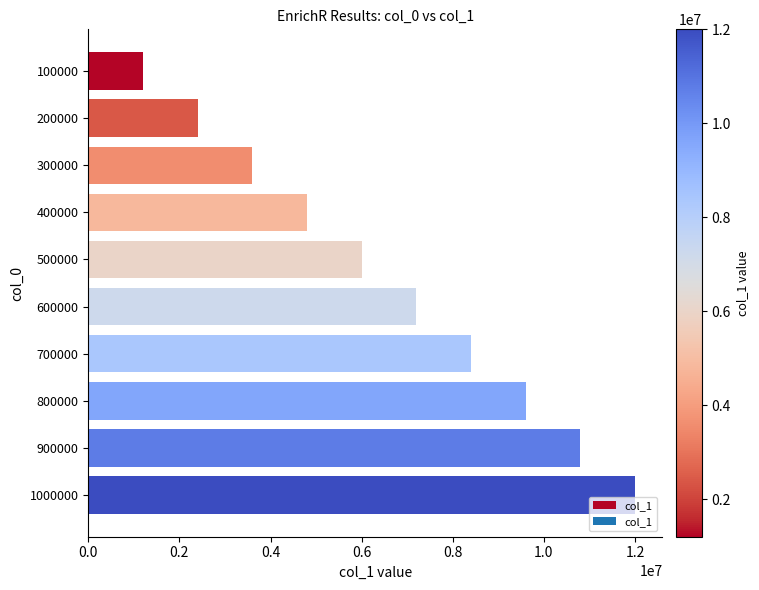

What is the difference between the maximum and minimum values?

10800000